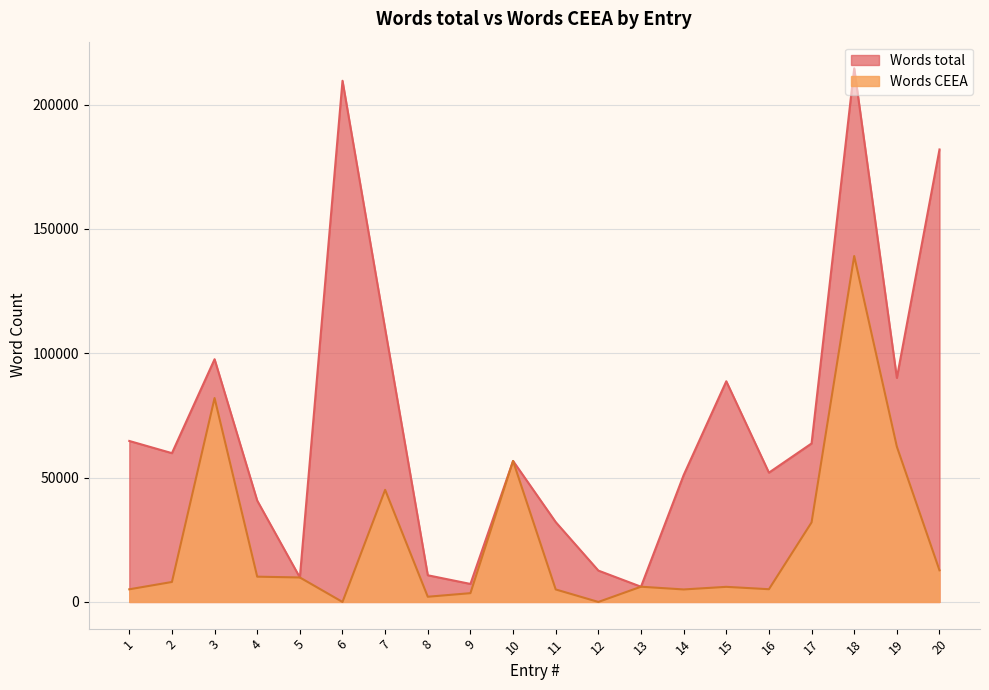

What is the difference between the Words CEEA values at 16 and 9?

1586